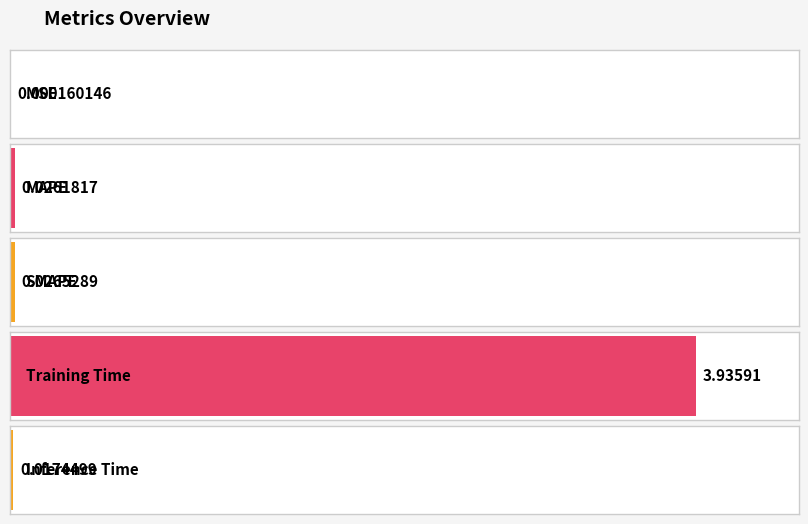

The value at Training Time is 5.4. True or false?

False